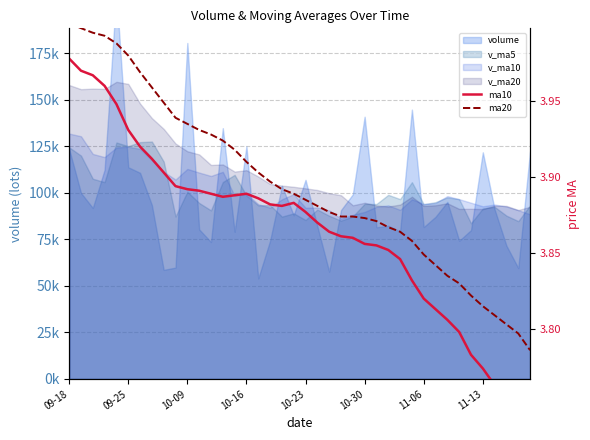

Count the number of categories in the chart.

40